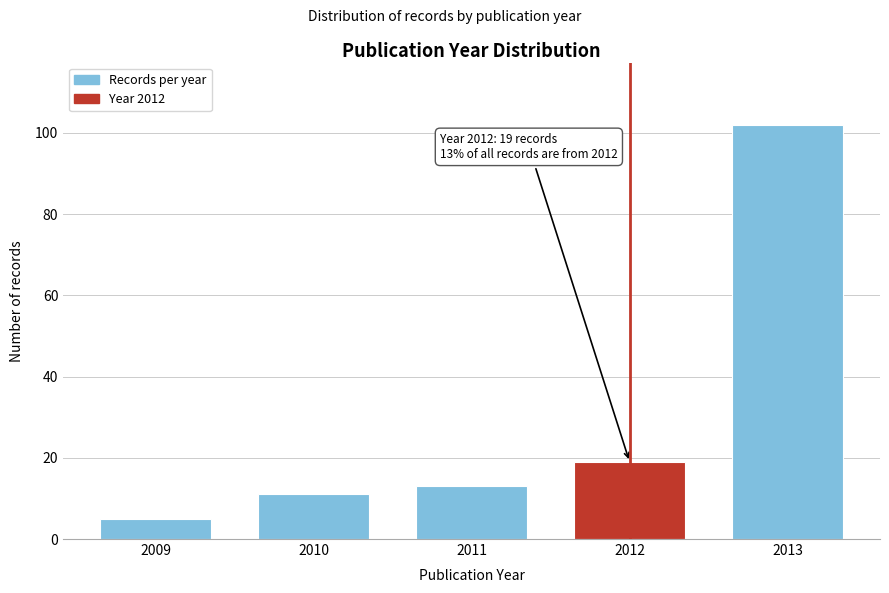

Reading right to left, list all the values displayed in this chart.

102	19	13	11	5